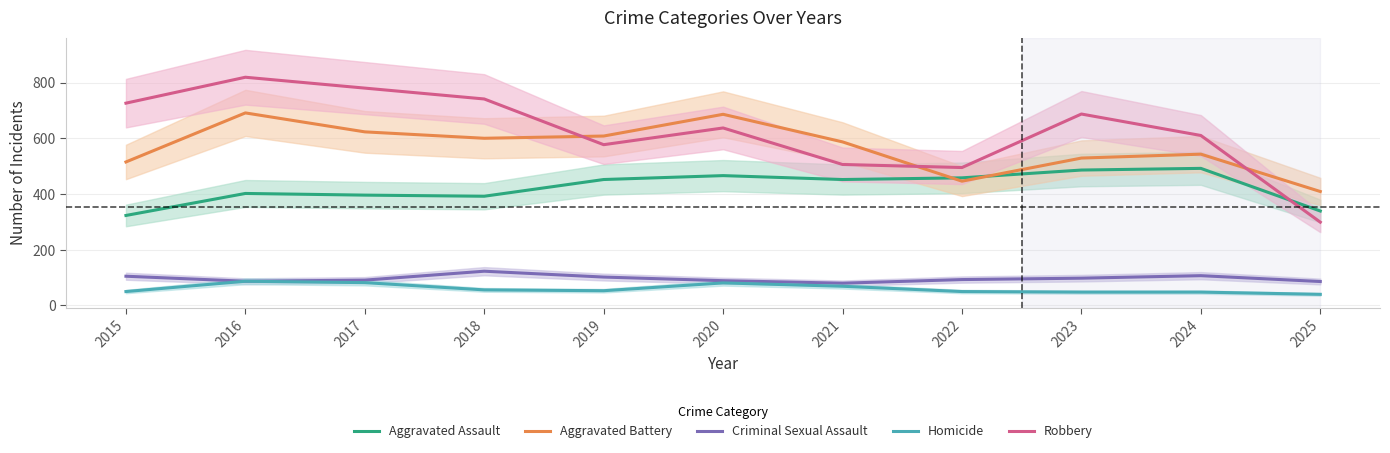

True or false: Aggravated Assault and Homicide intersect in this chart.

False